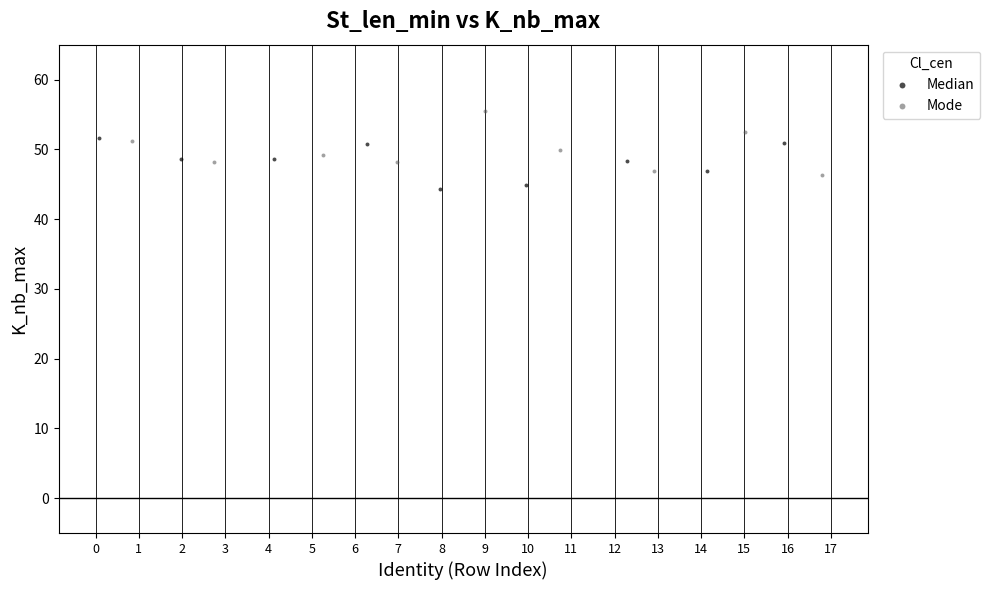

Which series has the widest spread of Y values?

Mode